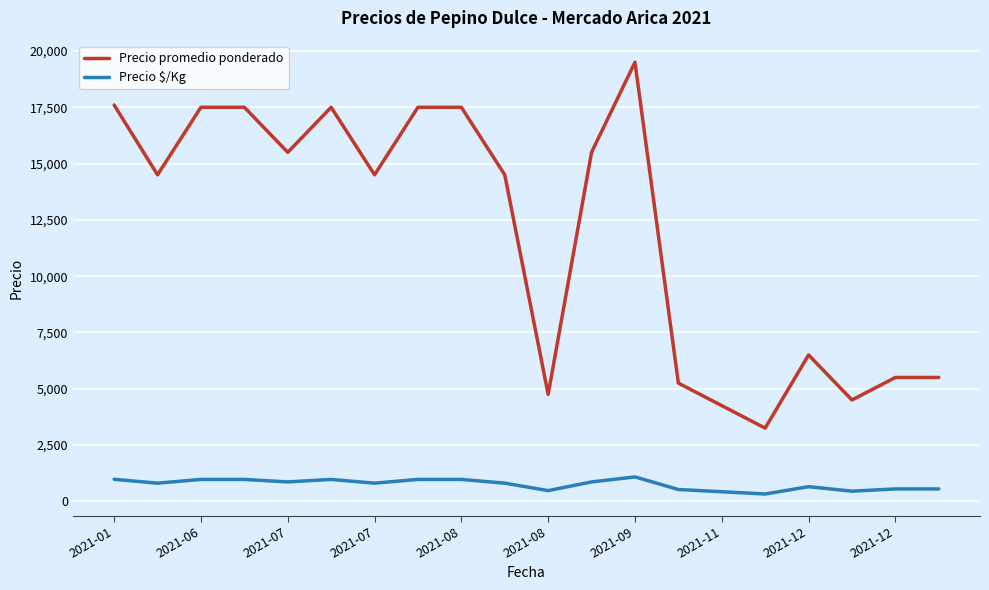

True or false: Precio $/Kg and Precio promedio ponderado intersect in this chart.

False